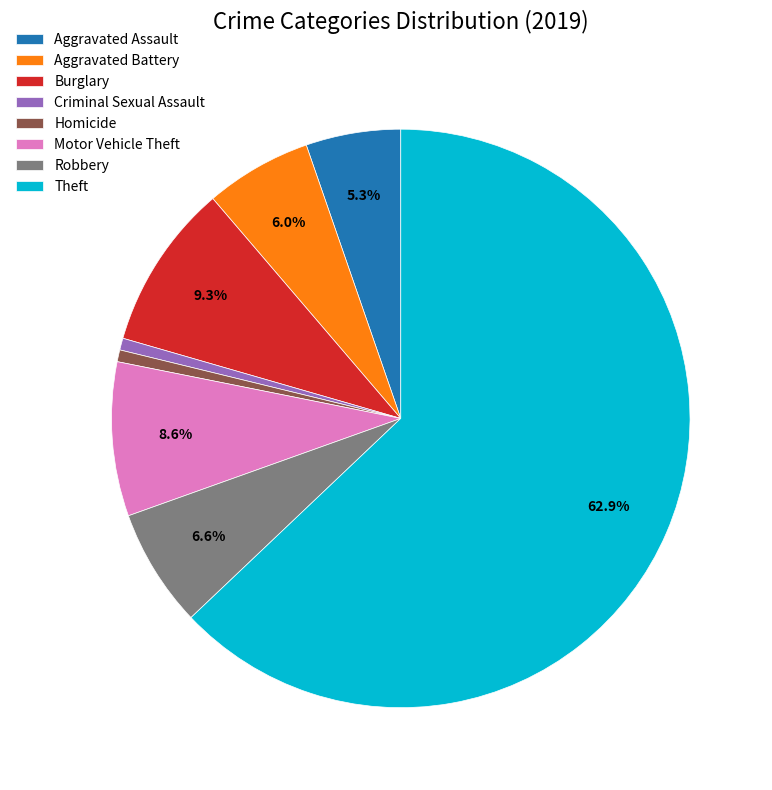

What is the total percentage of Aggravated Battery and Robbery?

12.6%